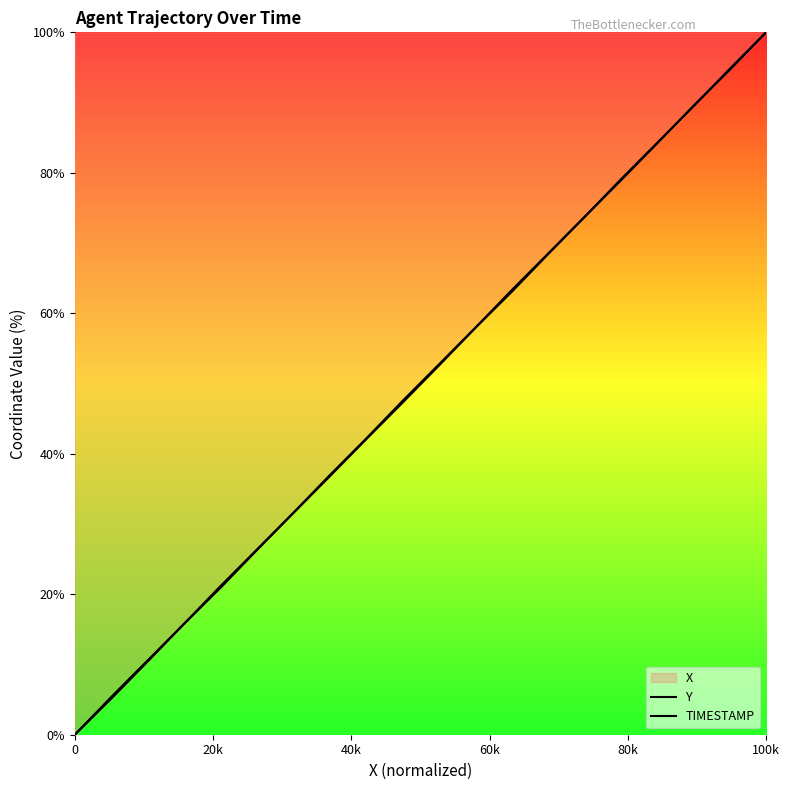

How many data points in Y are above 52?

10